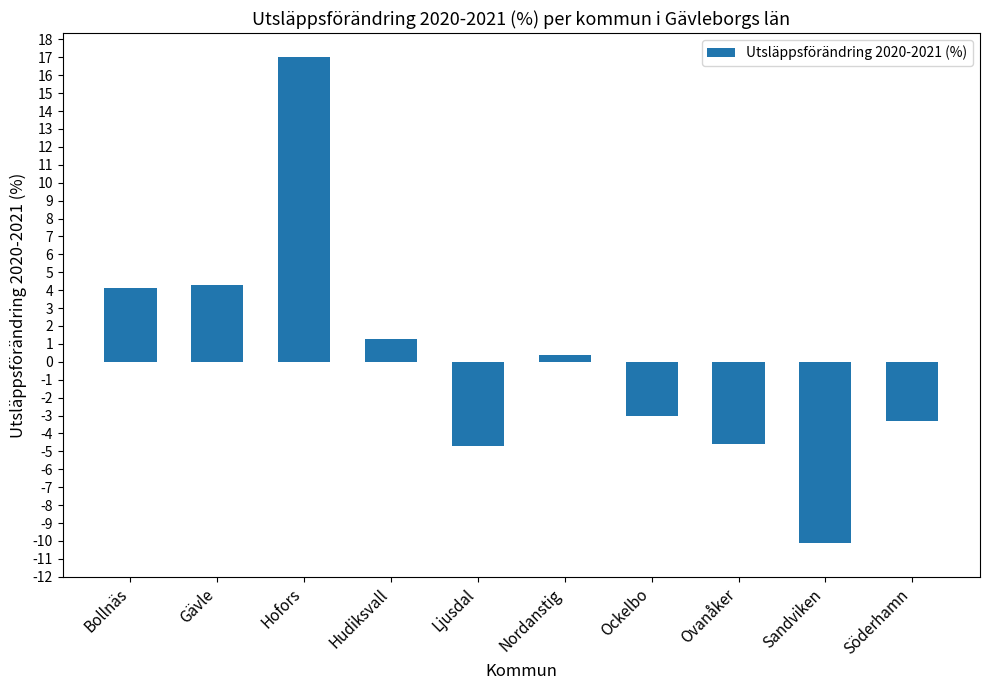

What is the difference between the maximum and minimum values?

27.1